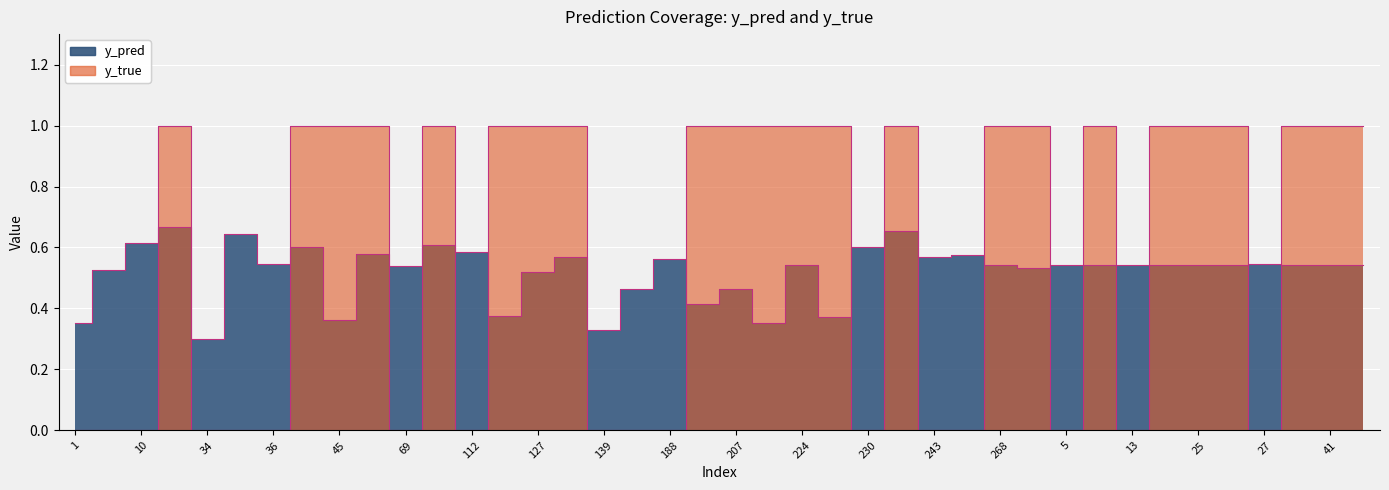

True or false: y_pred has a value of 1.0 at 17.

False